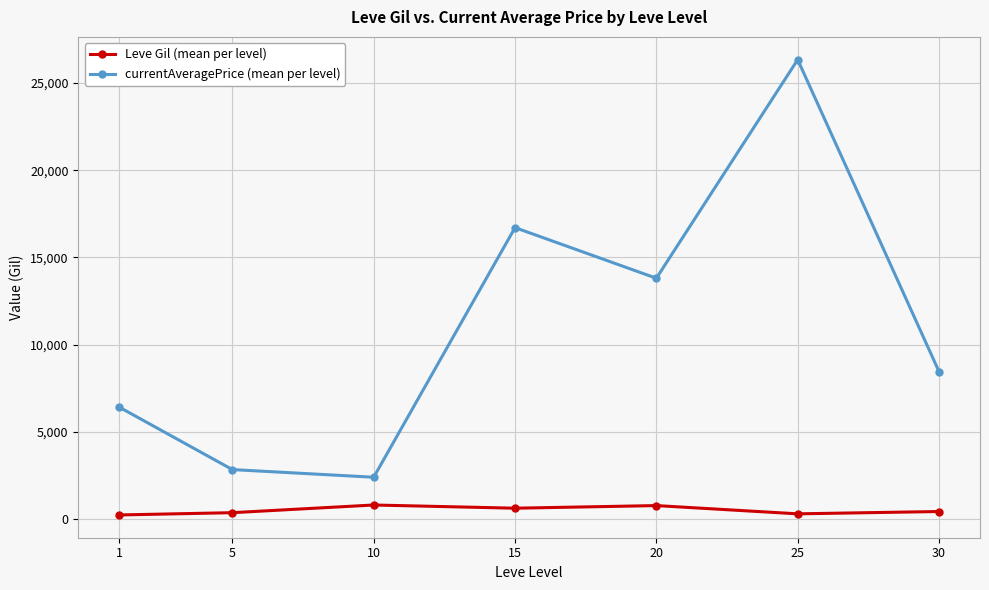

What is the maximum value shown in the chart?

26346.5